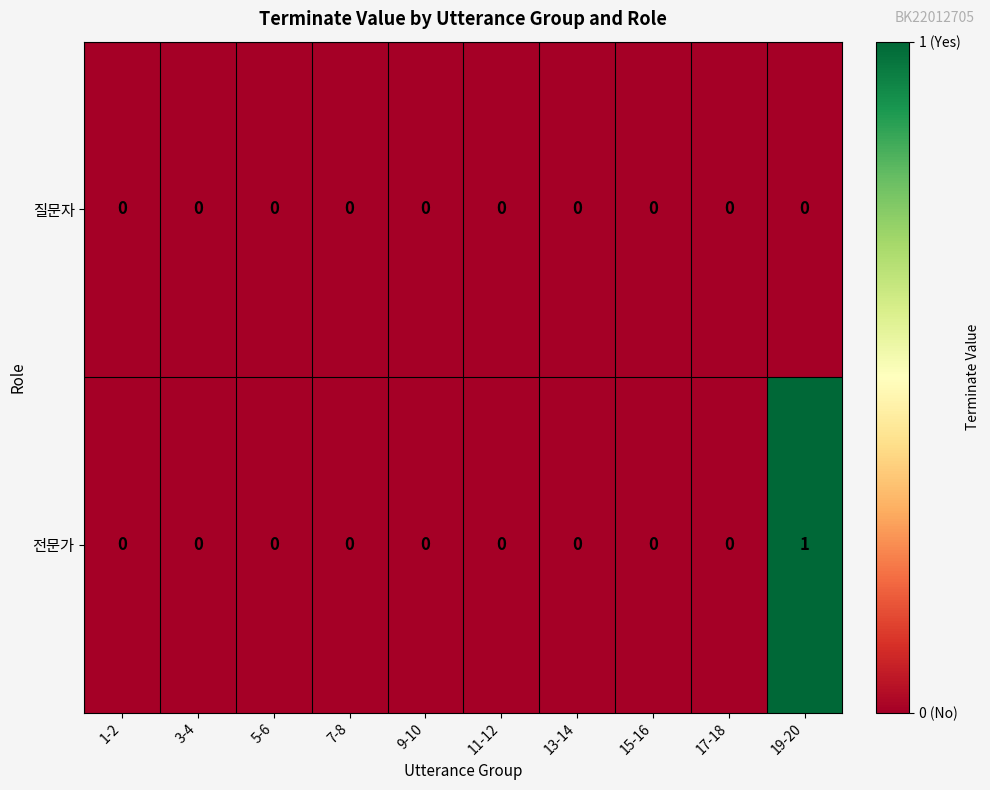

Reading left to right, transcribe all the data shown in this chart.

질문자: 1-2=0	3-4=0	5-6=0	7-8=0	9-10=0	11-12=0	13-14=0	15-16=0	17-18=0	19-20=0
전문가: 1-2=0	3-4=0	5-6=0	7-8=0	9-10=0	11-12=0	13-14=0	15-16=0	17-18=0	19-20=1